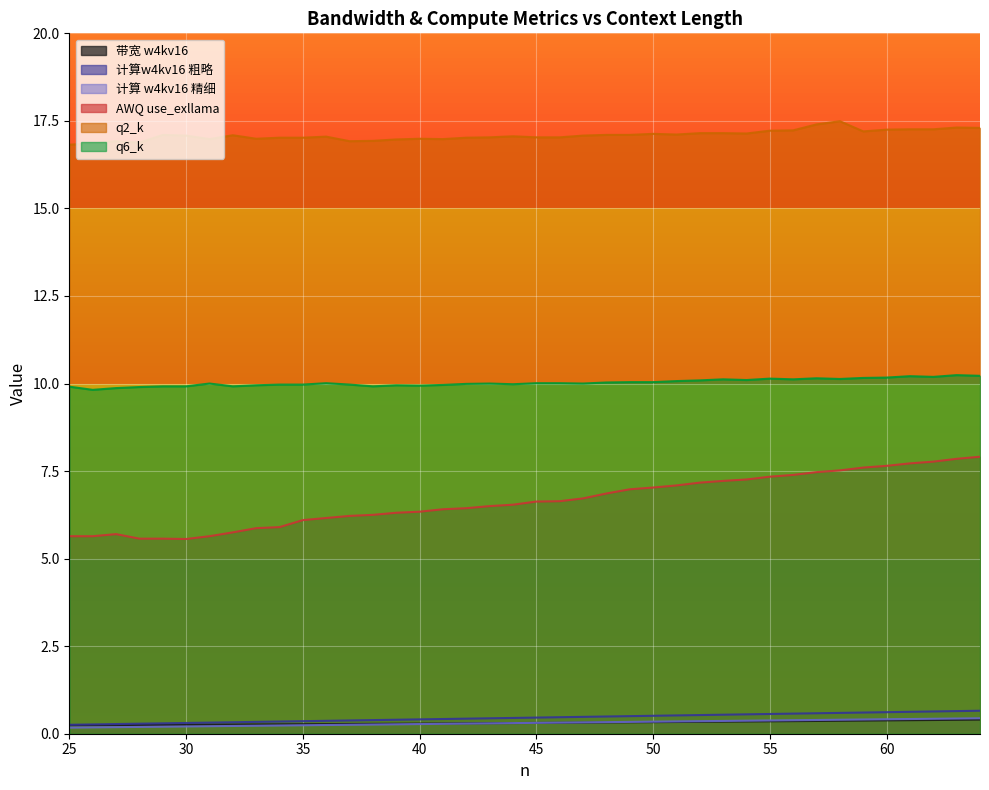

Which has a higher value, 30 or 49?

49